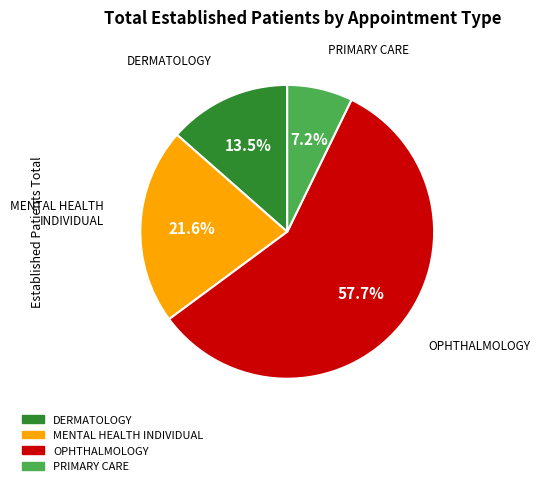

To the nearest percent, what is the average slice percentage?

25%